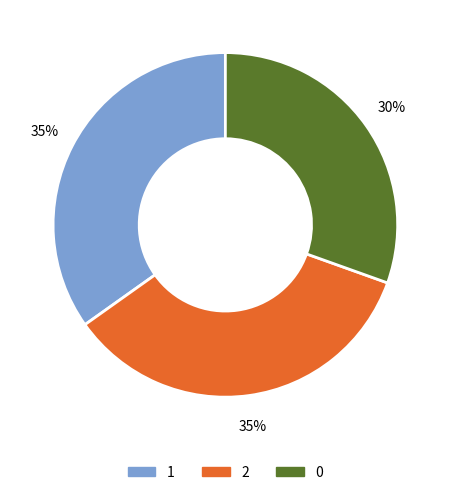

How many slices are in this pie chart?

3